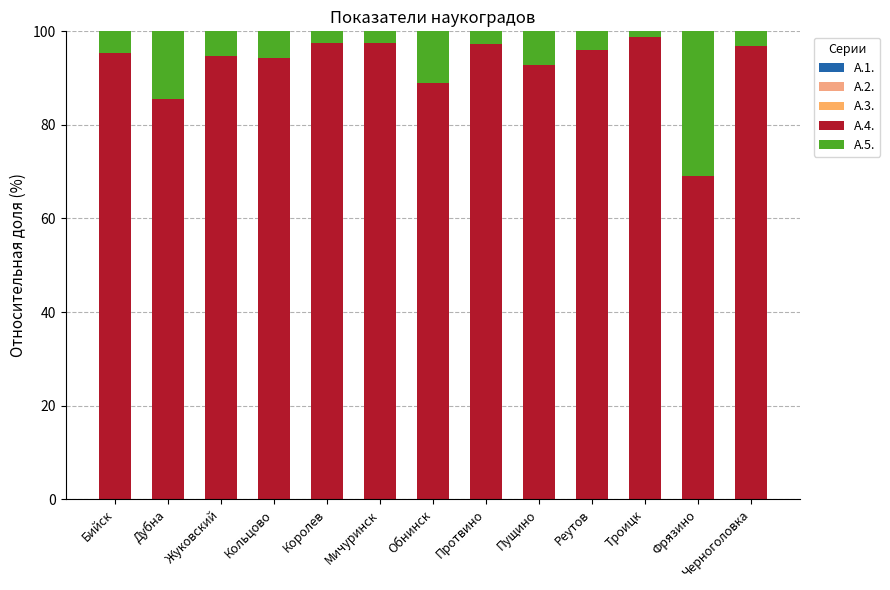

At which category is the sum across all series the highest?

Бийск